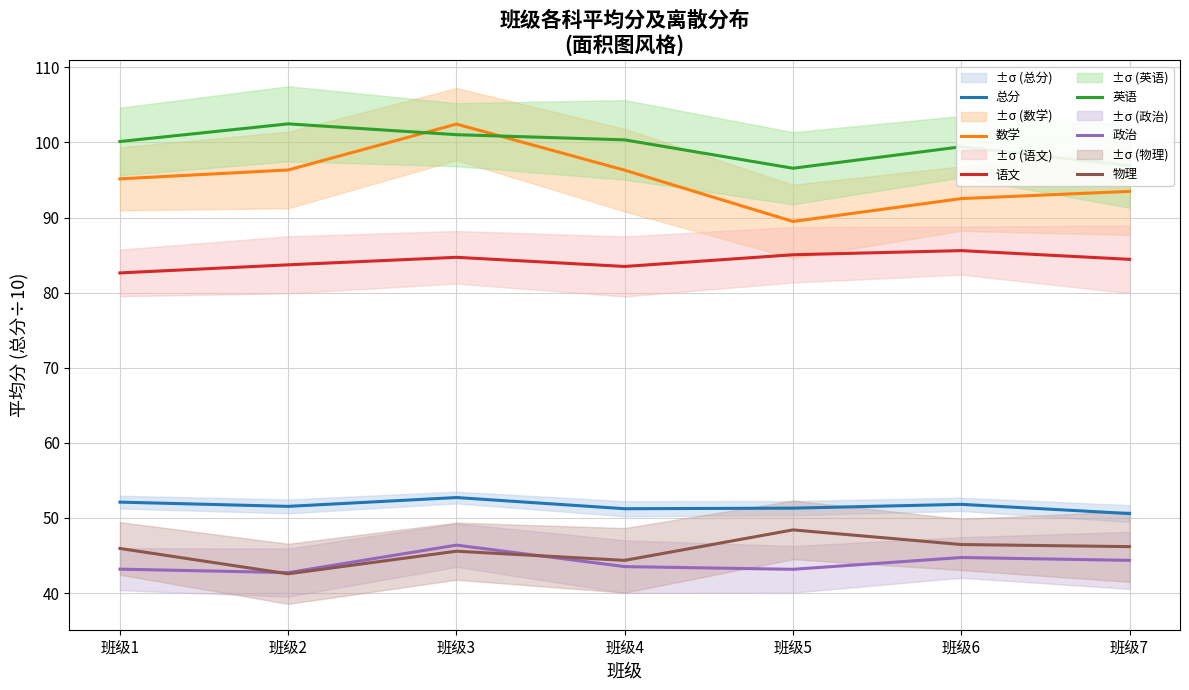

At which category is the sum across all series the highest?

班级3